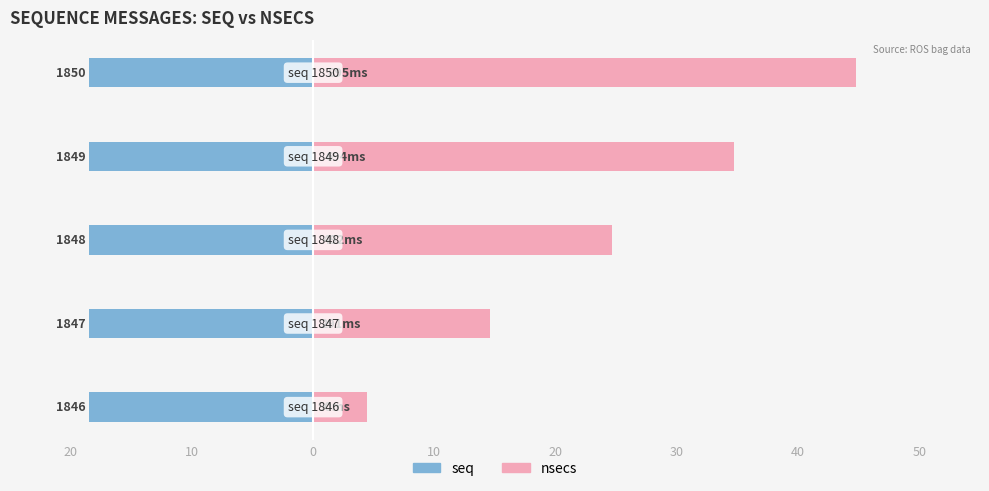

Rank the series at 20 from highest to lowest value.

nsecs, seq